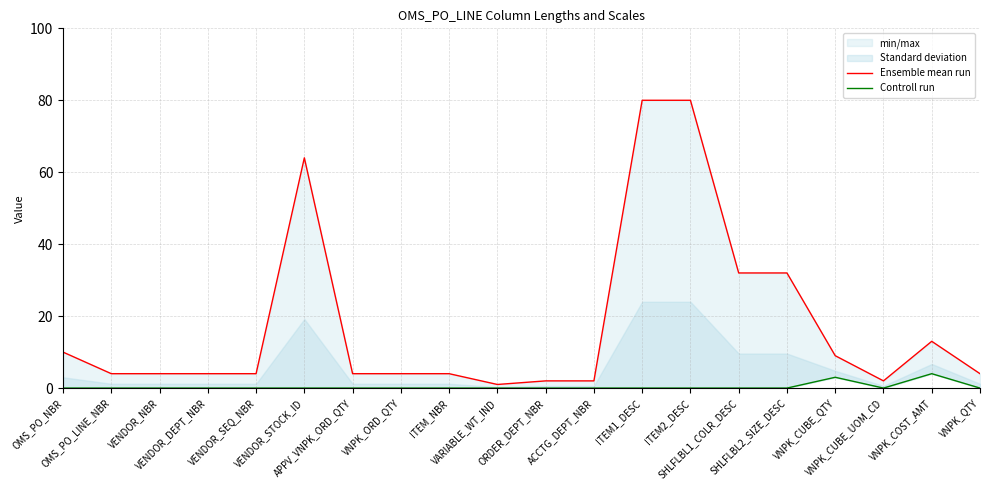

Reading right to left, list all the values displayed in this chart.

Ensemble mean run: 4	13	2	9	32	32	80	80	2	2	1	4	4	4	64	4	4	4	4	10
Controll run: 0	4	0	3	0	0	0	0	0	0	0	0	0	0	0	0	0	0	0	0